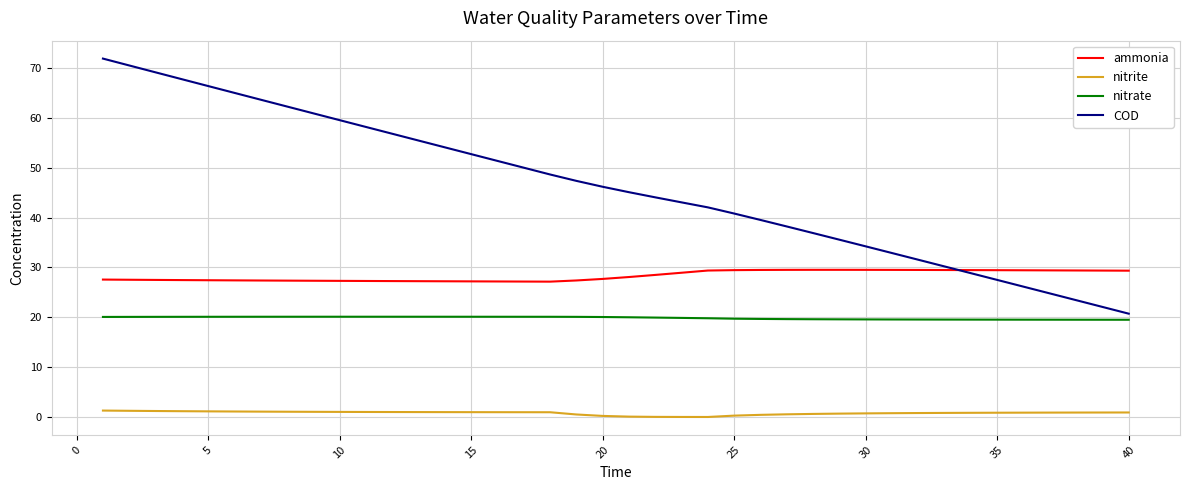

Which series has the largest total across all categories?

COD